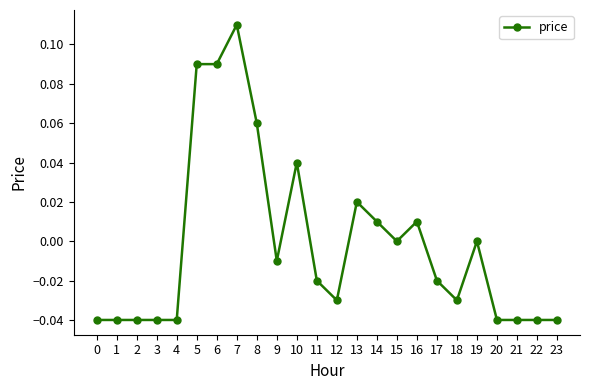

Between 9 and 23, which is larger?

9